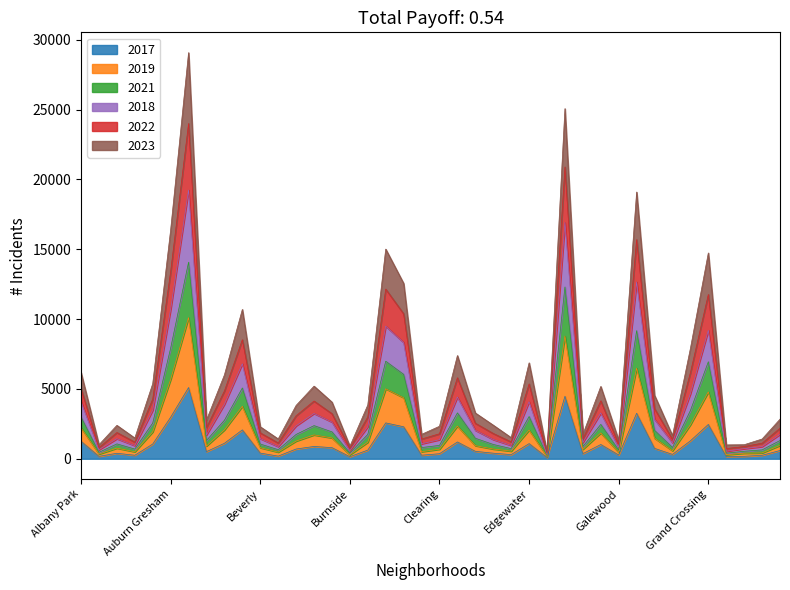

Is the value of 2018 at Avalon Park greater than the value of 2023 at Chatham?

No